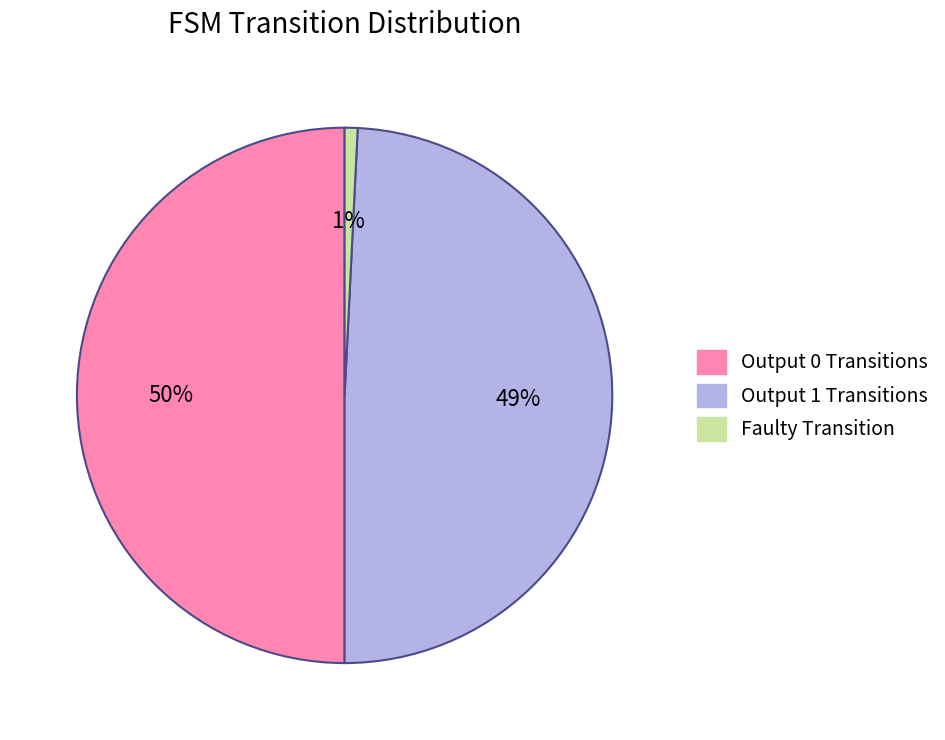

How many slices are in this pie chart?

3